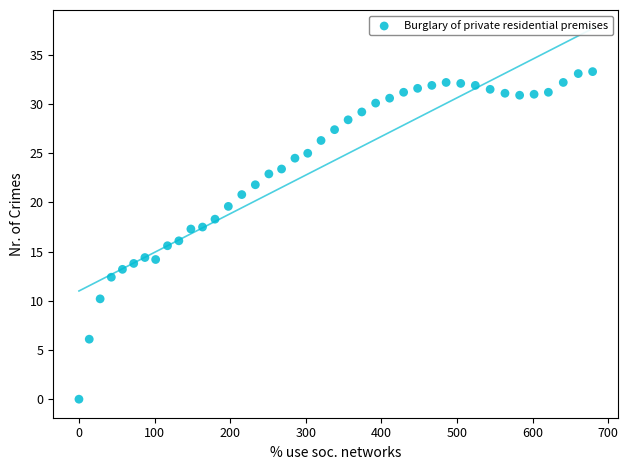

What is the range of Y values (max minus min)?

33.3